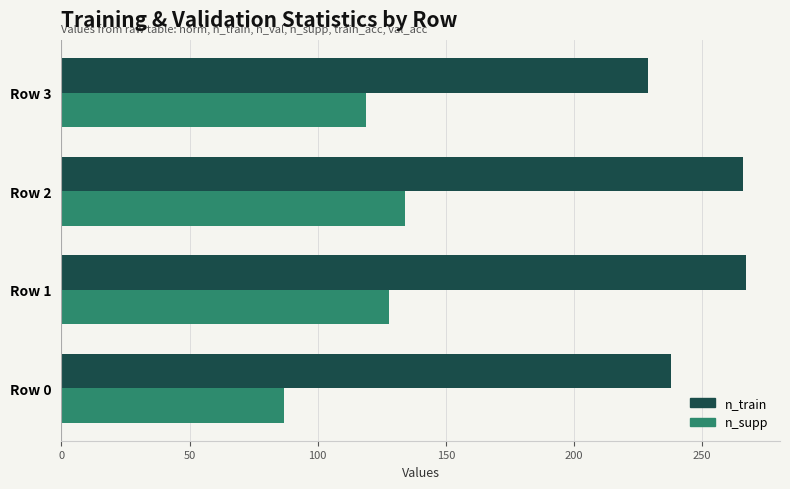

Is the value of n_supp at Row 0 greater than the value of n_train at Row 0?

No